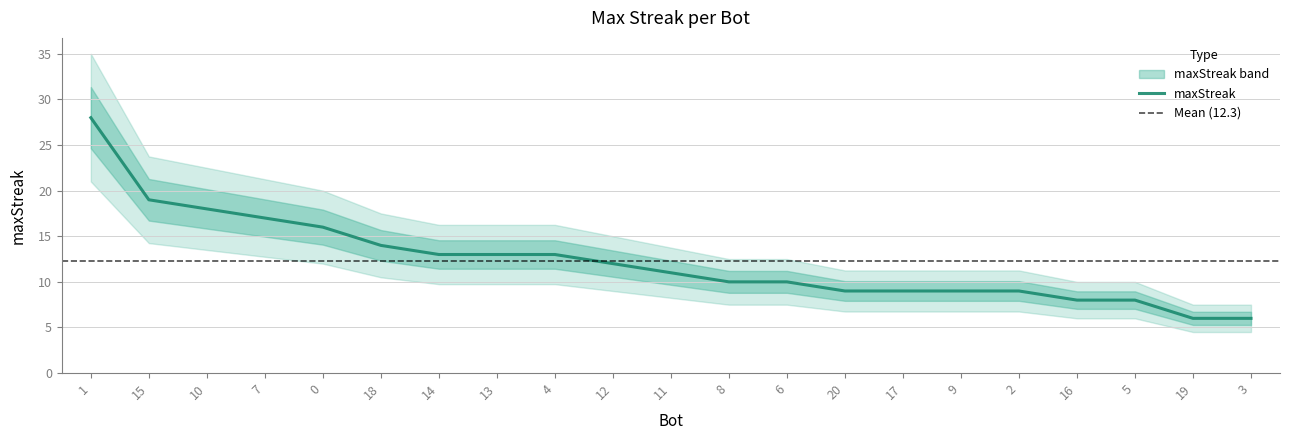

What position from the right is 18?

16